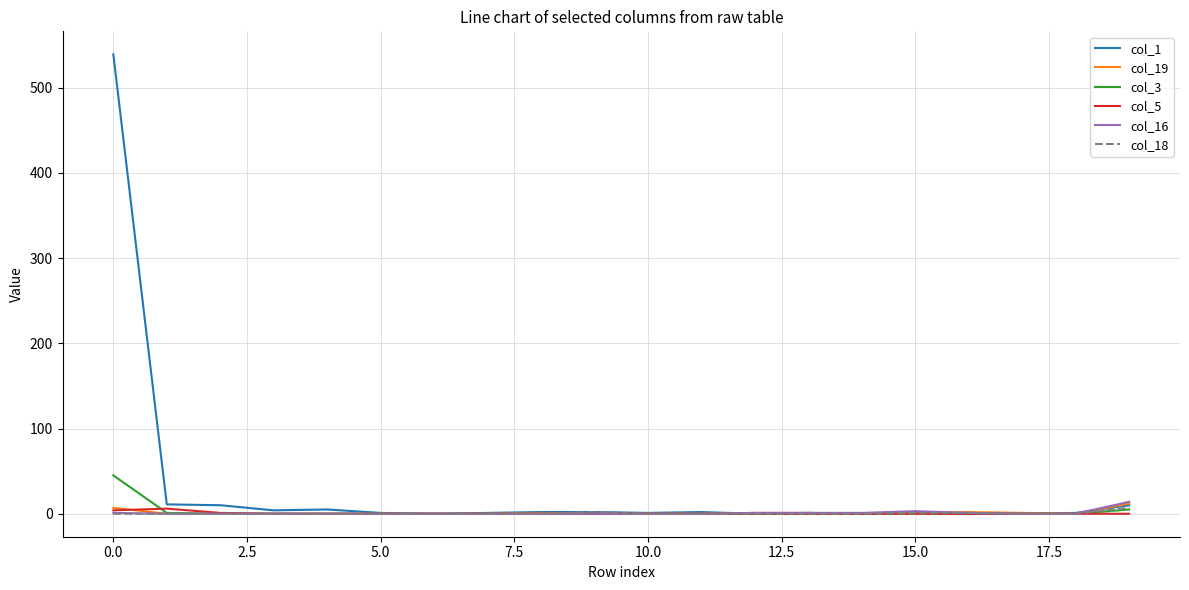

What are all the series names shown in the legend?

col_1, col_19, col_3, col_5, col_16, col_18